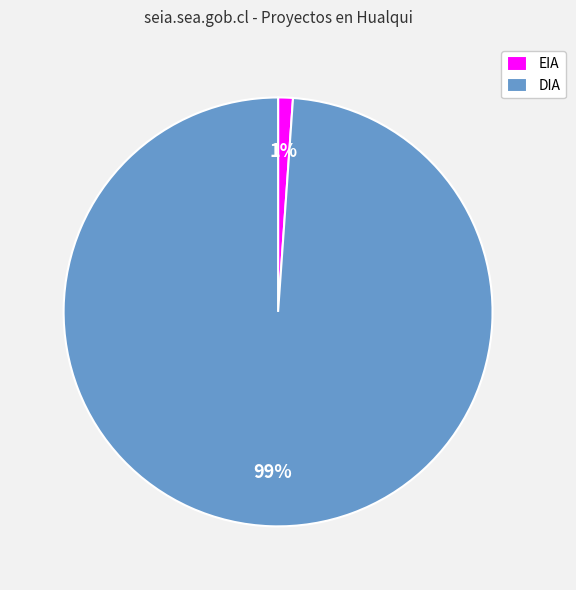

Rank the categories by value from highest to lowest.

DIA, EIA